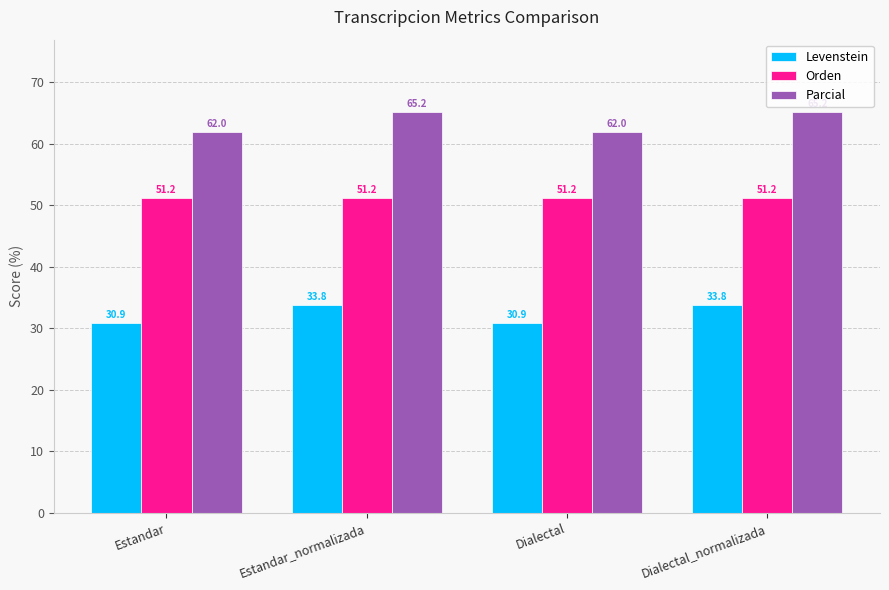

What is the maximum value for Parcial?

65.2